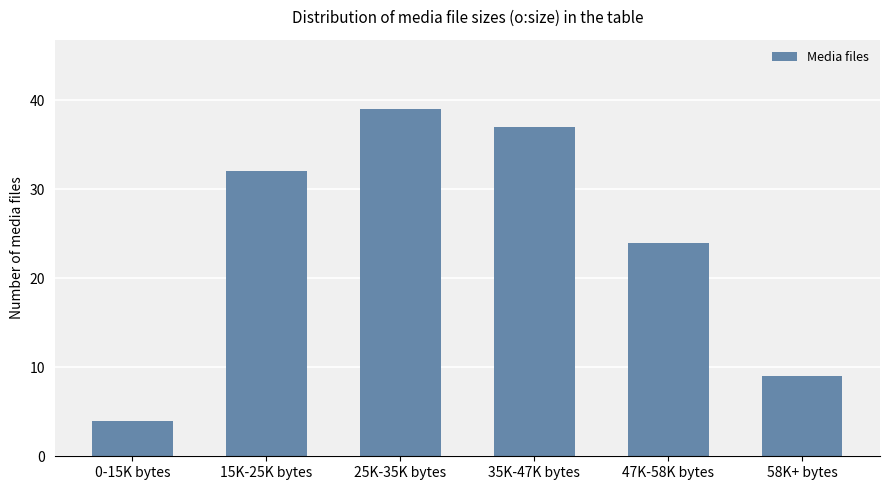

Count the number of data series in this chart.

1